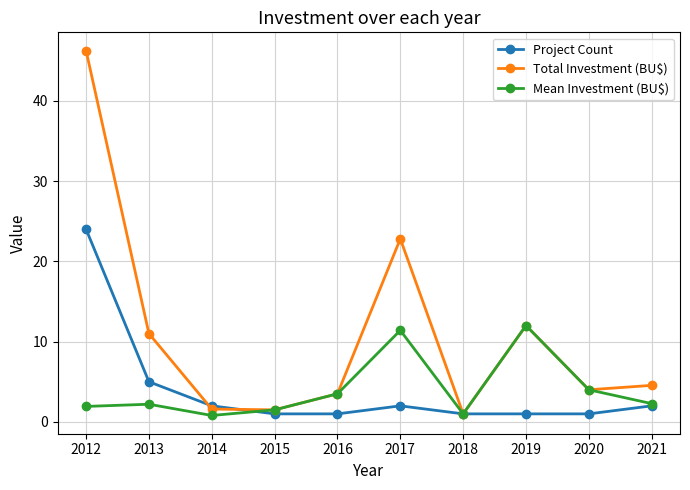

True or false: Project Count has a value of 2.0 at 2021.

True